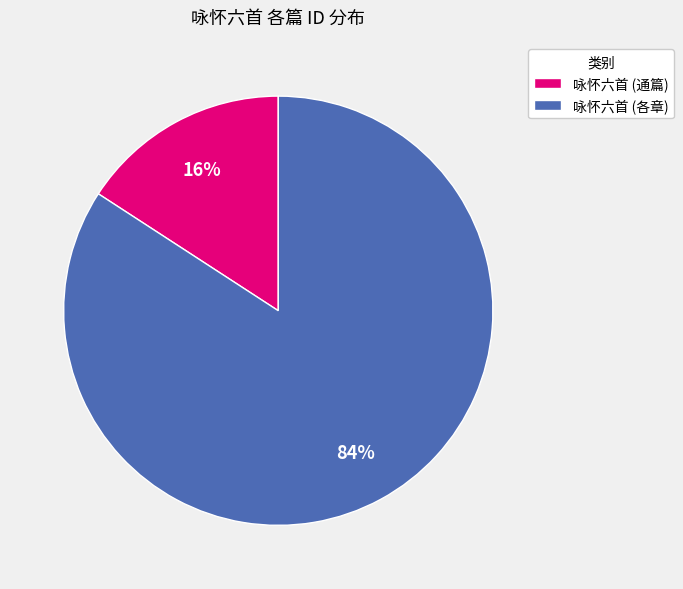

How many segments does this pie chart have?

2